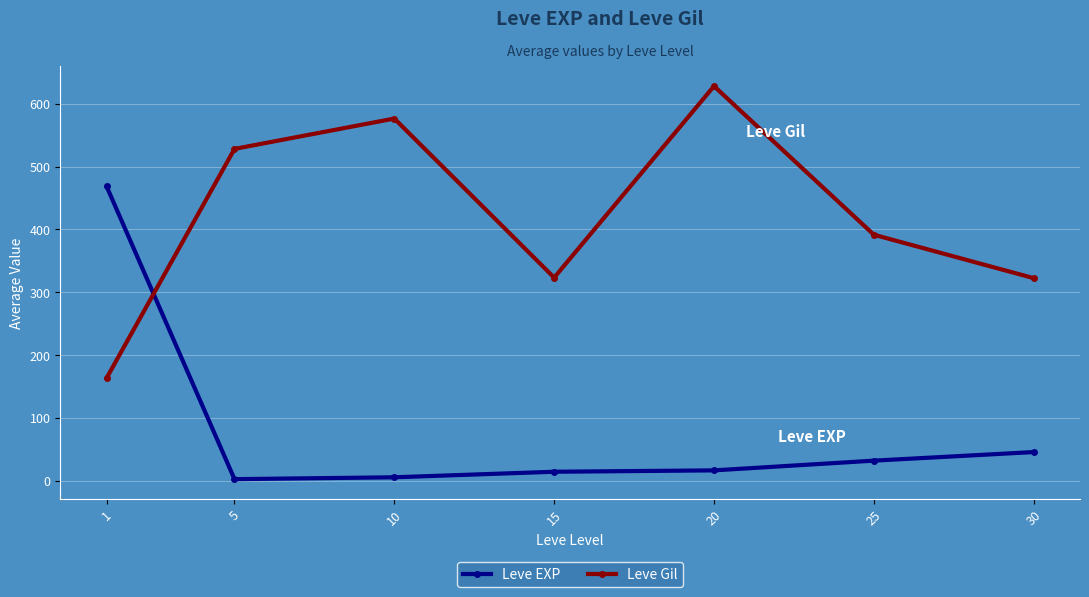

How many data points does each series have?

7